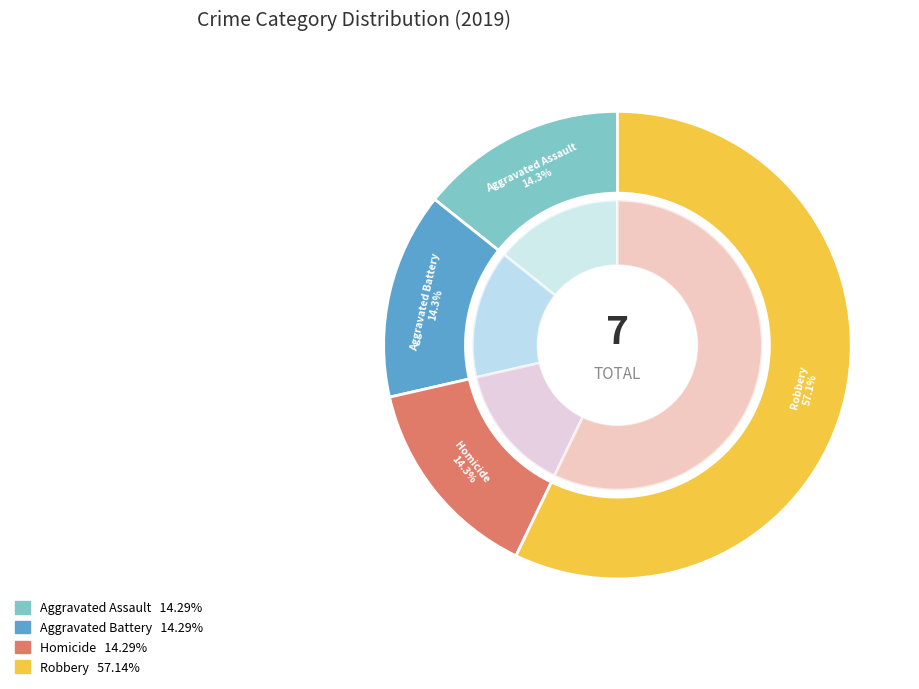

What is the ratio of the value at Robbery to the value at Aggravated Battery?

4.0